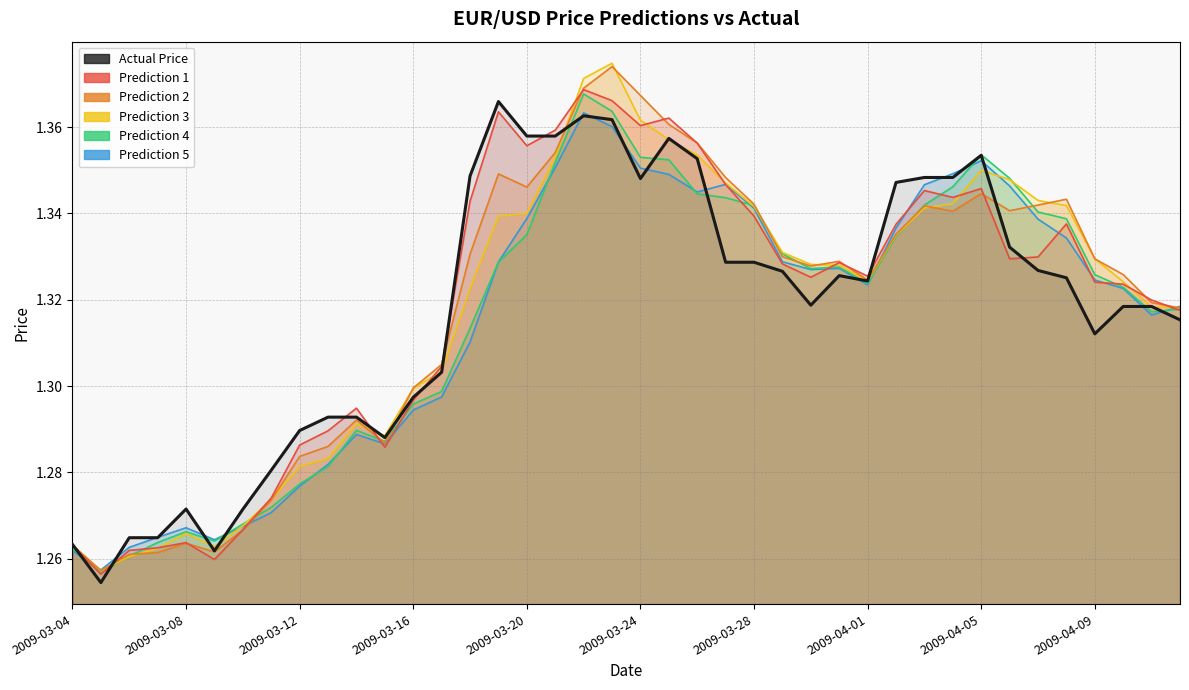

What is the minimum value shown in the chart?

1.3